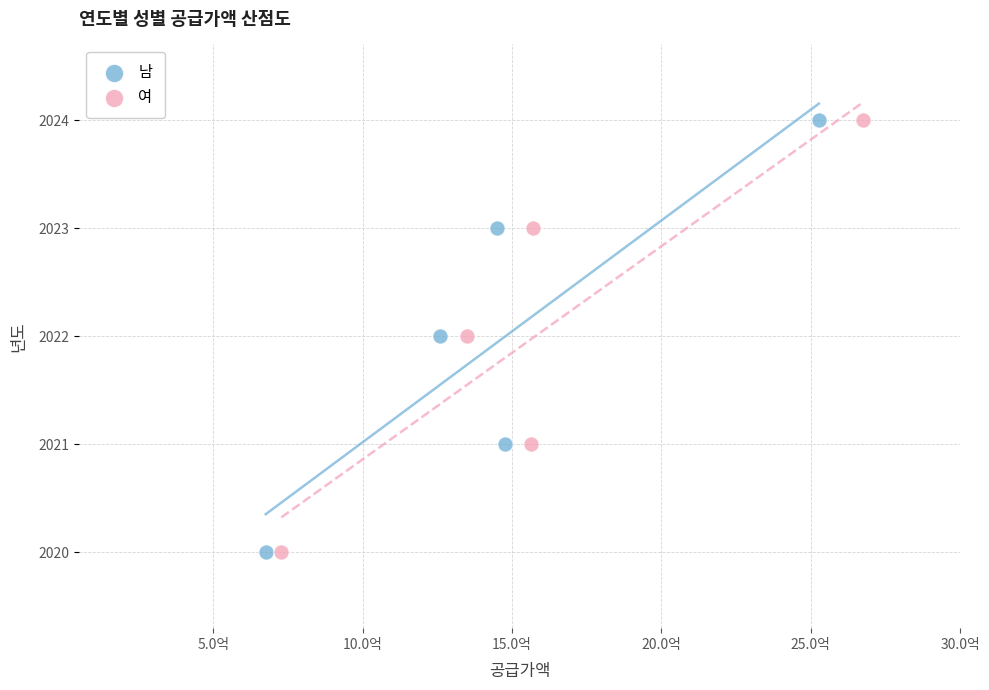

What are all the series names shown in the legend?

남, 여